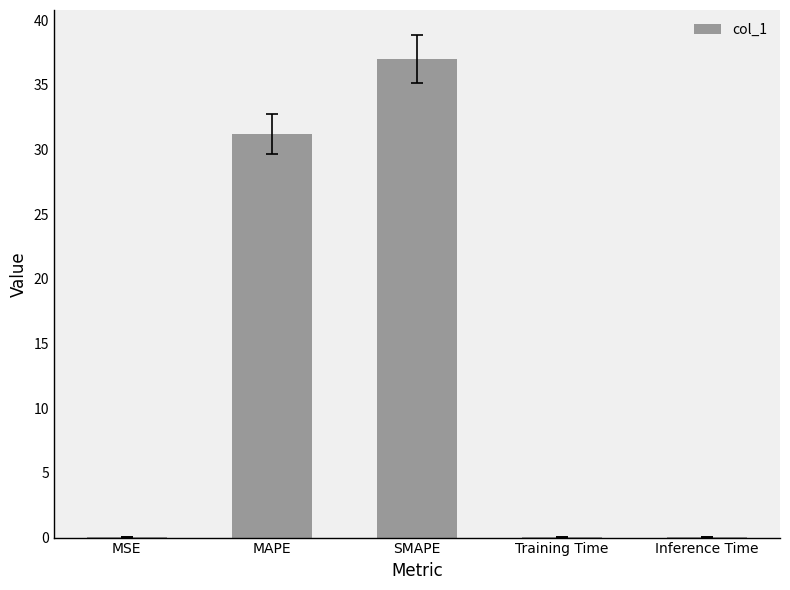

What is the maximum value shown in the chart?

37.0